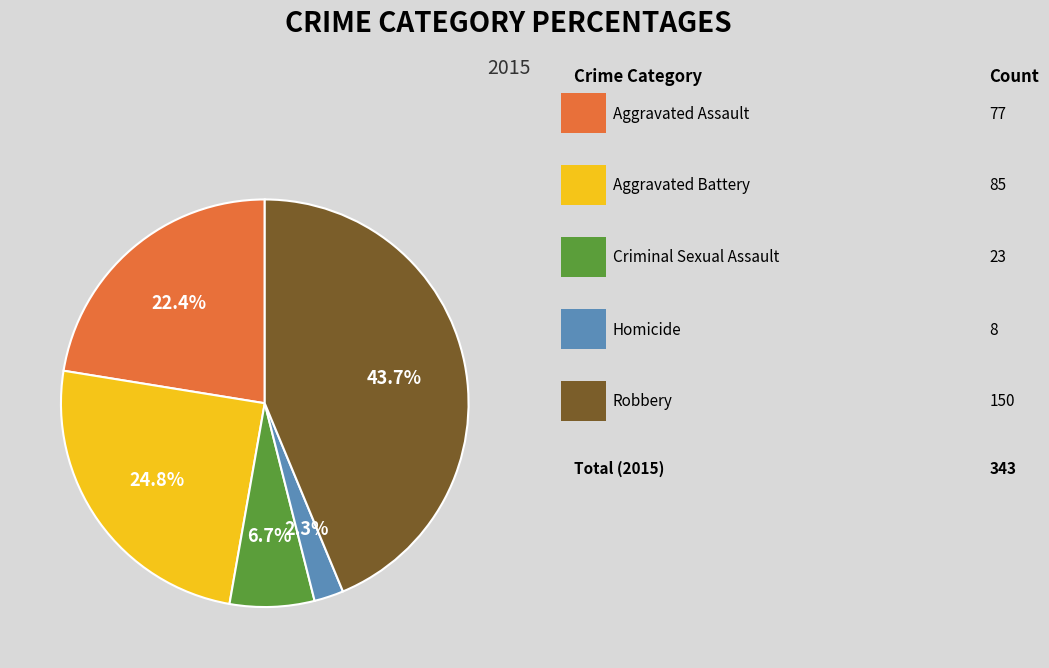

Is there any slice that represents more than half of the pie?

No